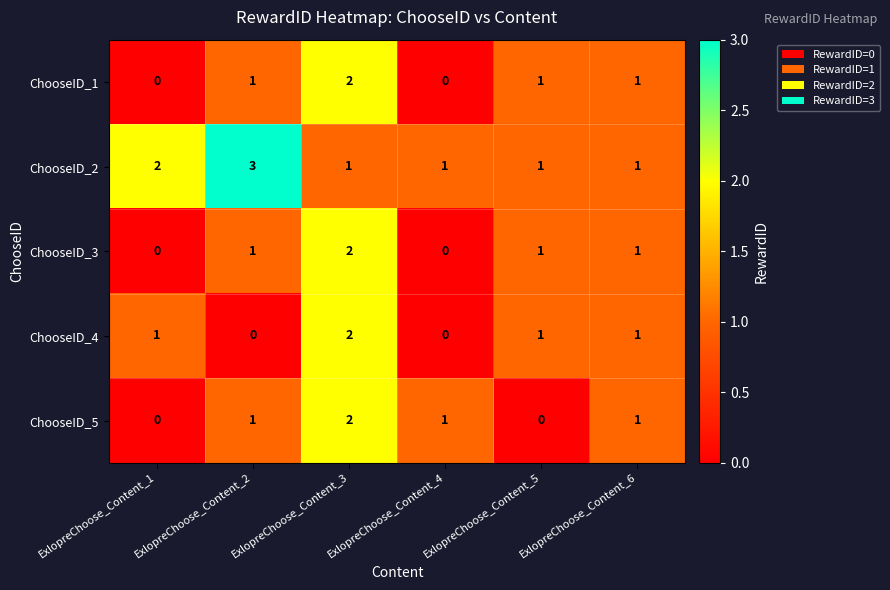

Count the ChooseID_4 values in the range 0 to 1.

5